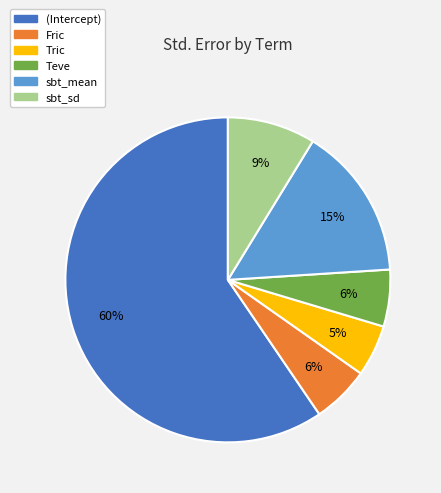

Which category has the smallest portion of the pie?

Tric